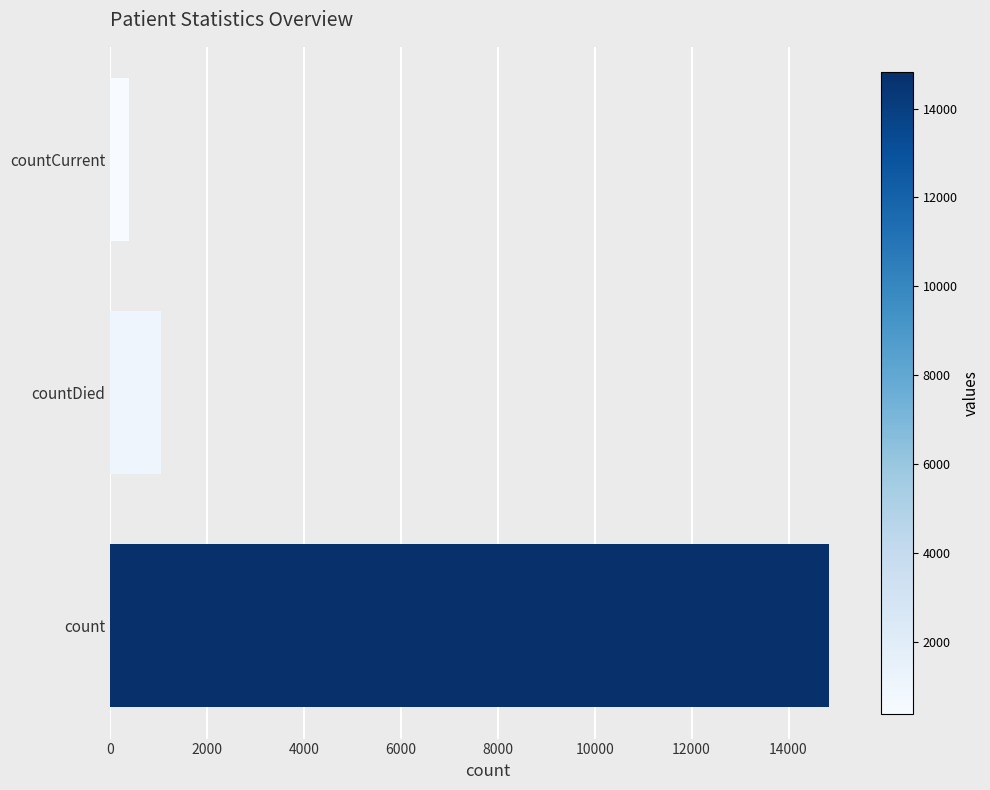

Rank the categories by value from lowest to highest.

countCurrent, countDied, count